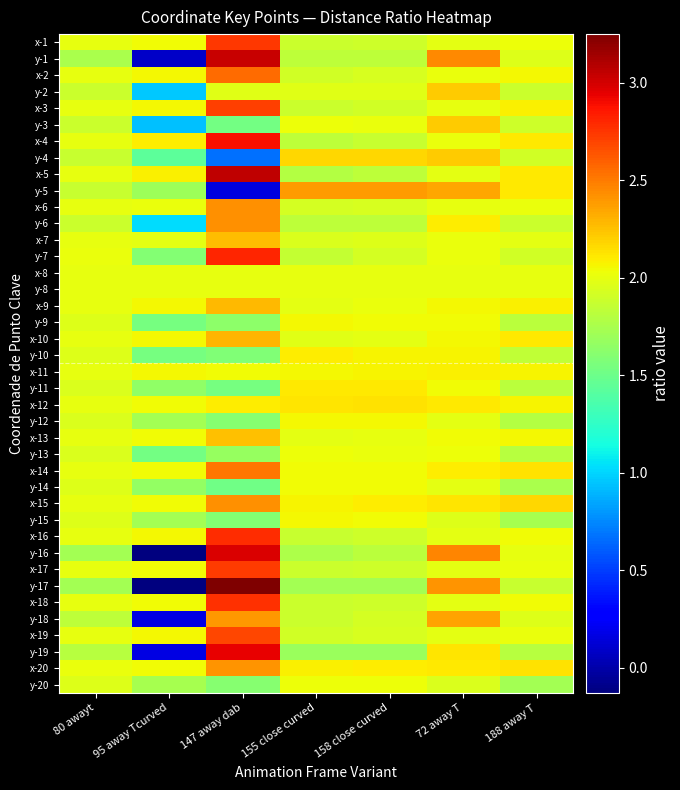

What is the minimum value shown in the chart?

-0.1